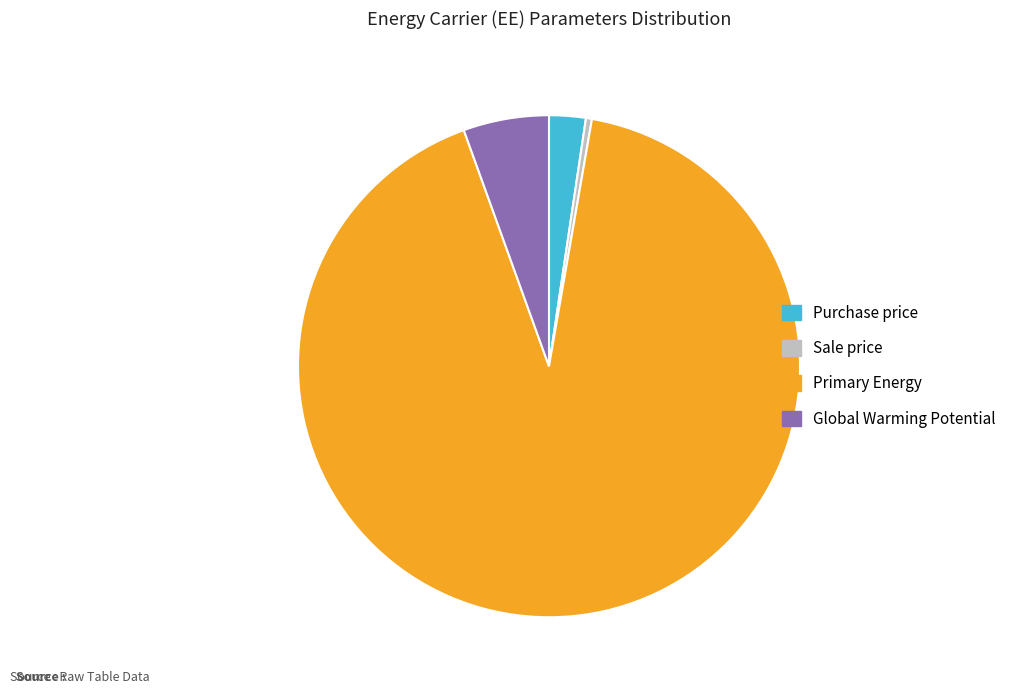

Is the sum of Global Warming Potential and Purchase price greater than half?

No